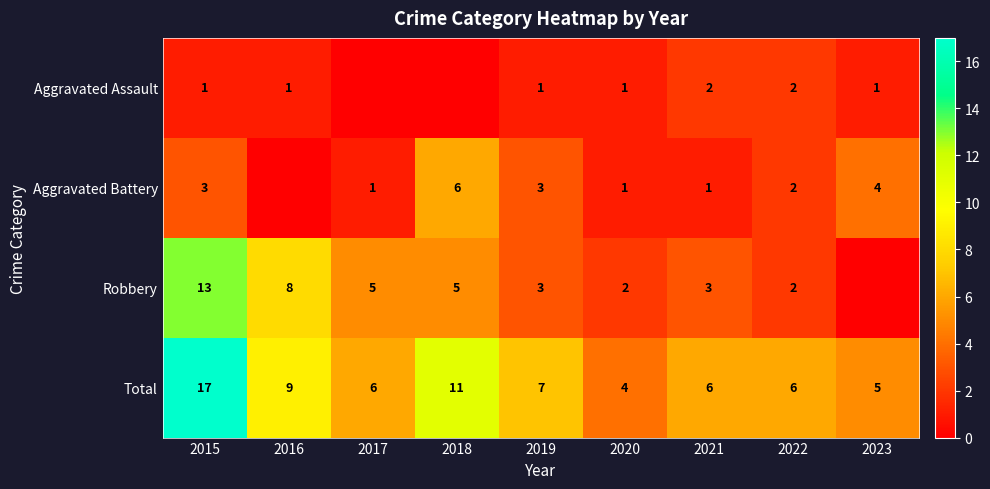

What is the difference between the maximum and minimum values in the Total series?

13